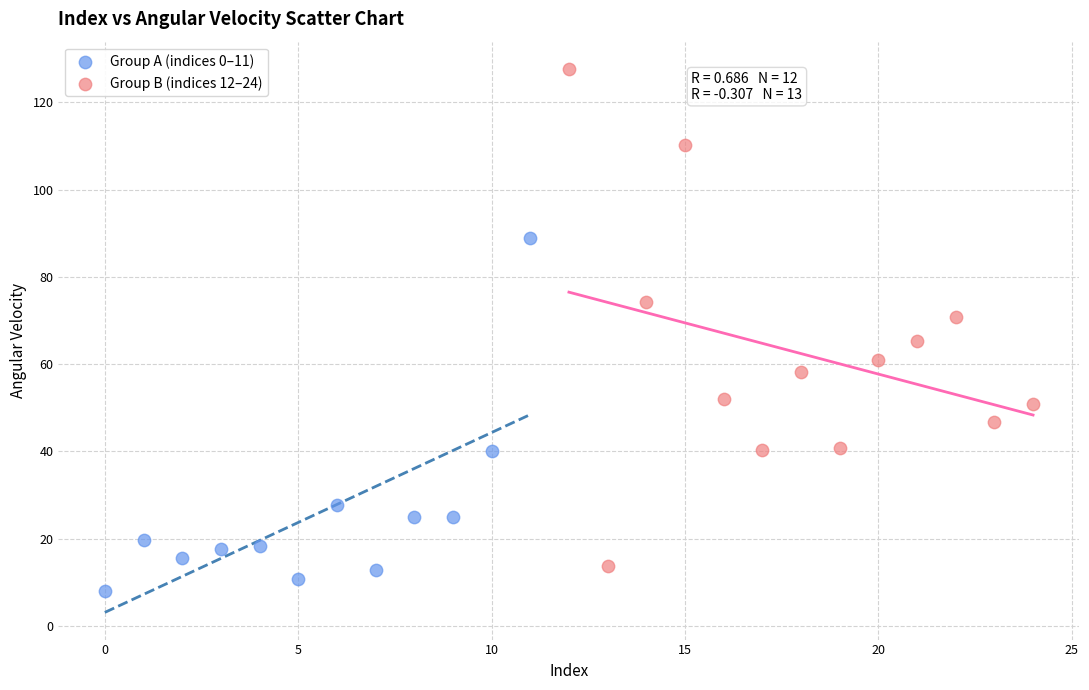

Which series has the largest Y range (max minus min)?

Group B (indices 12–24)